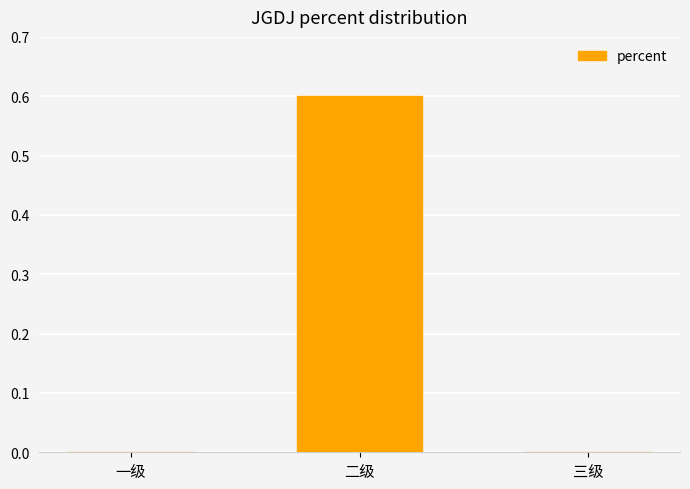

What value does the data have at 二级?

0.6